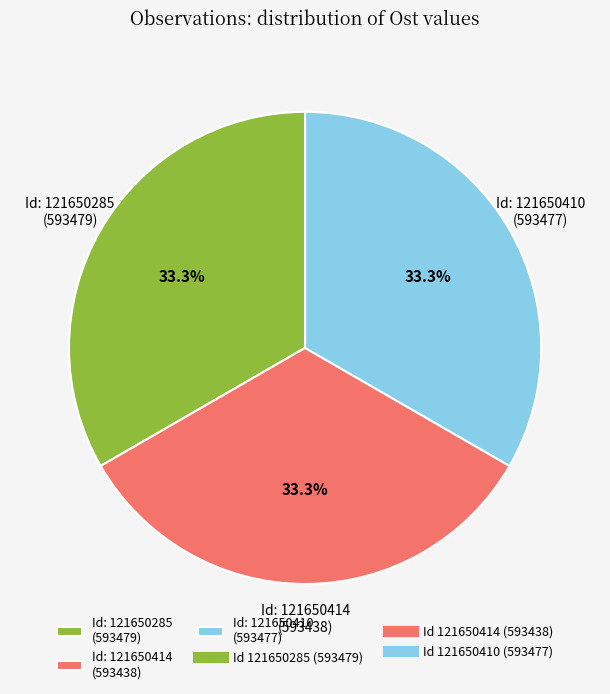

Approximately how many times larger is the value at Id: 121650285 (593479) compared to Id: 121650410 (593477)?

1.0